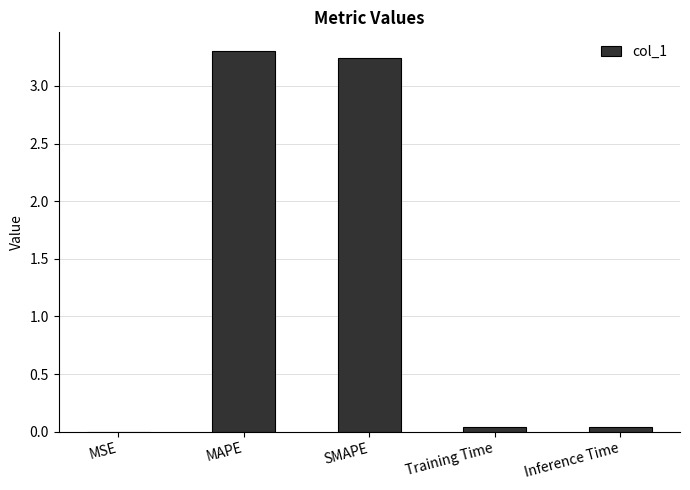

What is the maximum value shown in the chart?

3.3